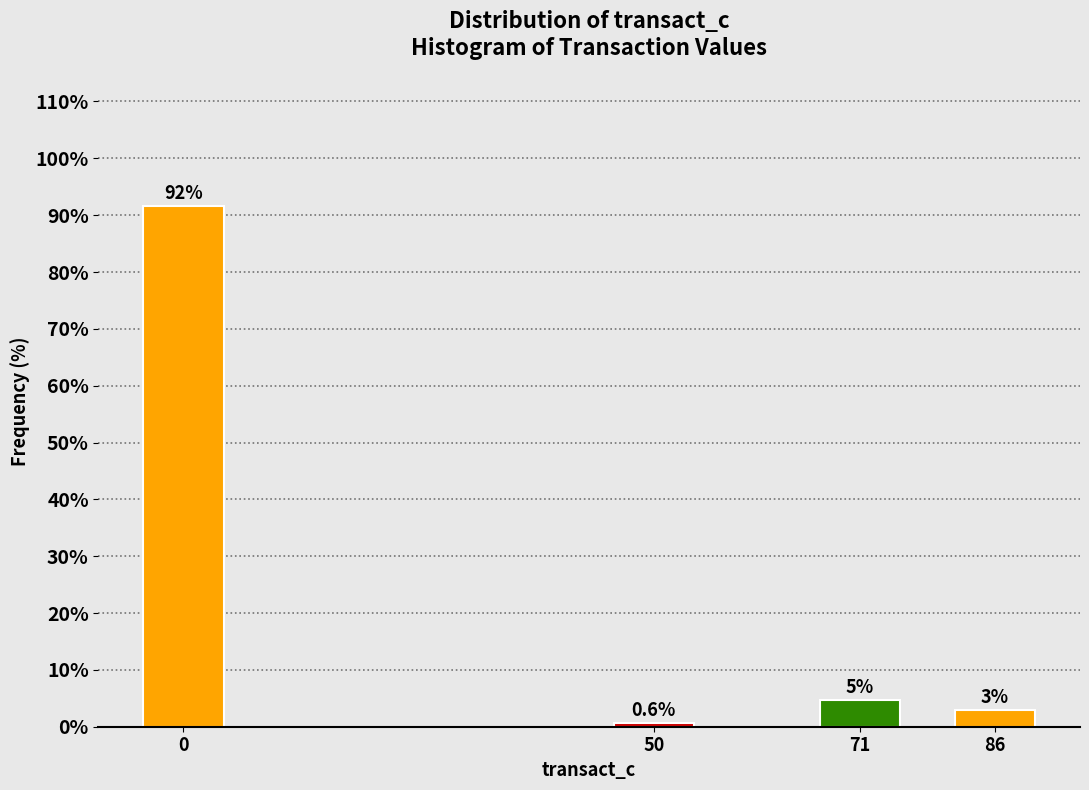

True or false: the data shows 8.2 at 71.

False